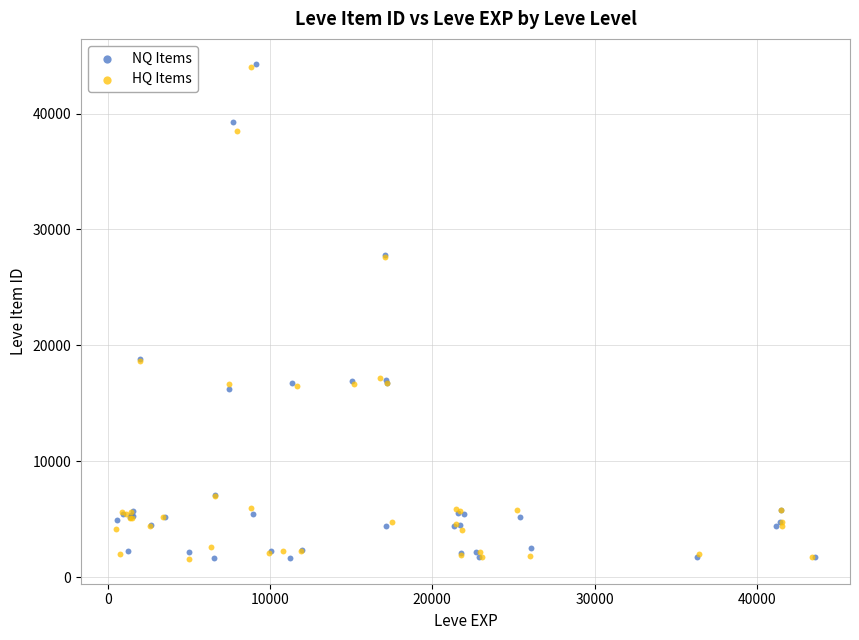

Which series has the widest spread of Y values?

NQ Items